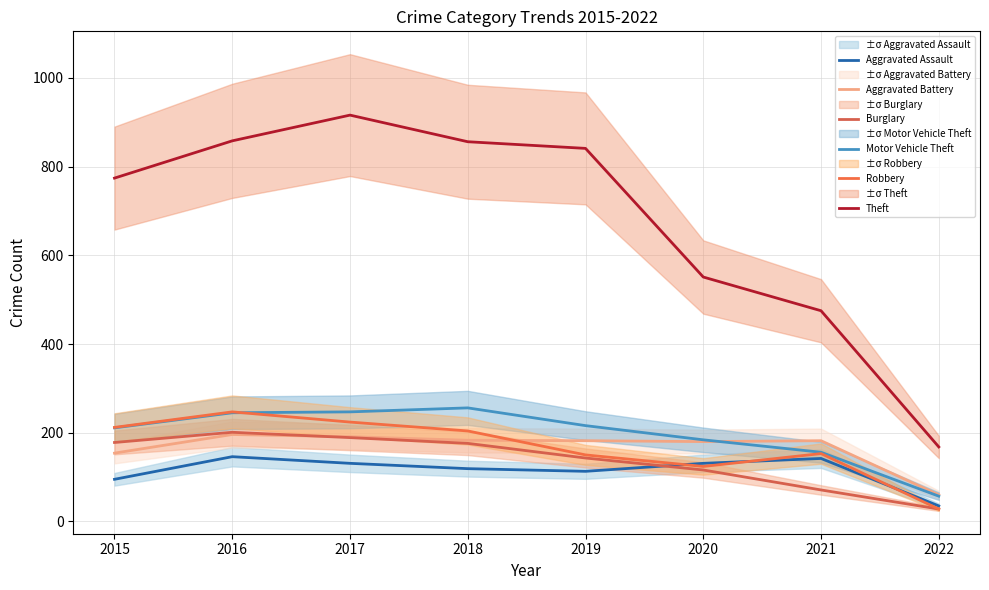

How many values in the Motor Vehicle Theft series exceed 216?

3